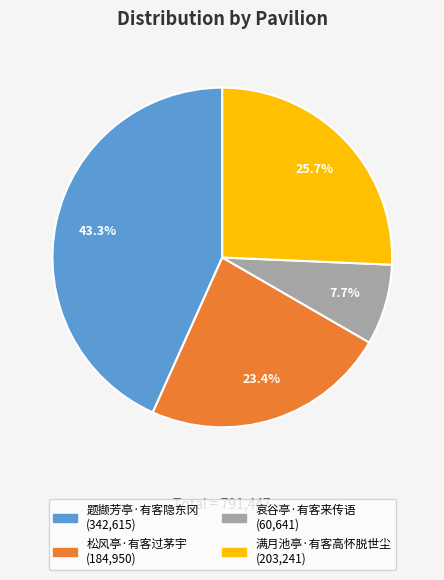

Do 满月池亭·有客高怀脱世尘 and 哀谷亭·有客来传语 together represent more than half of the pie?

No